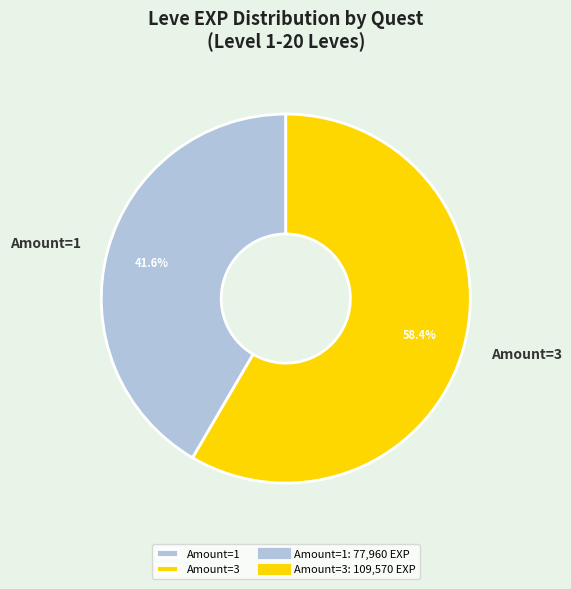

How many segments does this pie chart have?

2